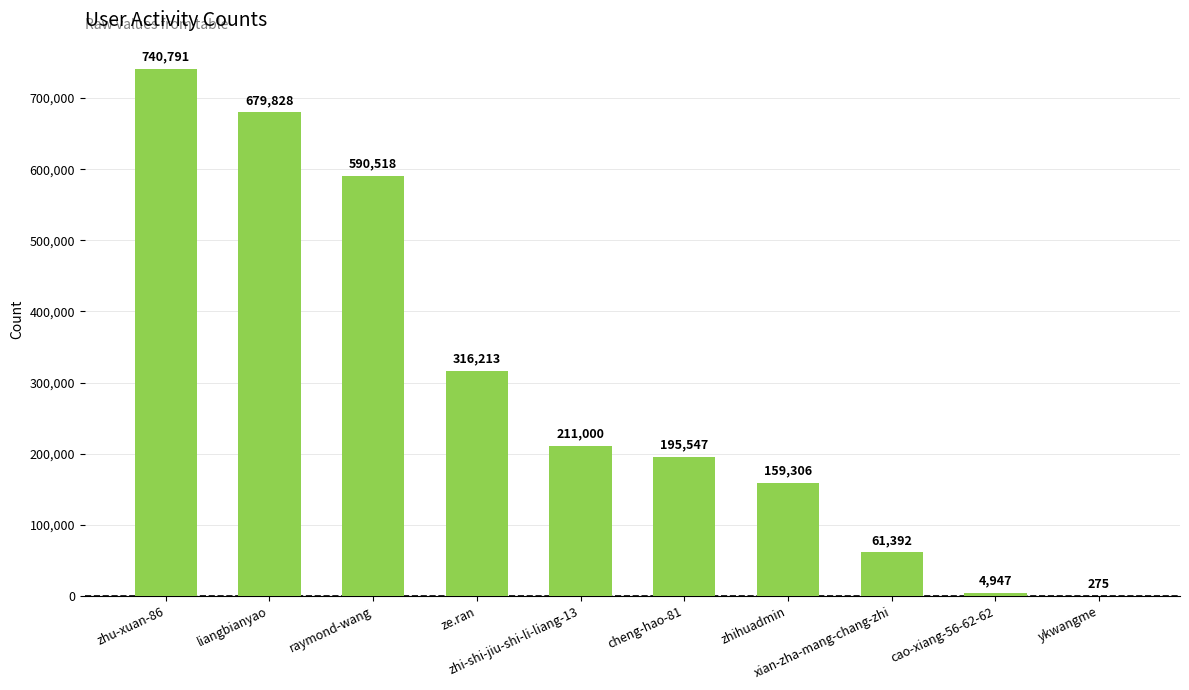

What is the greatest value displayed?

740791